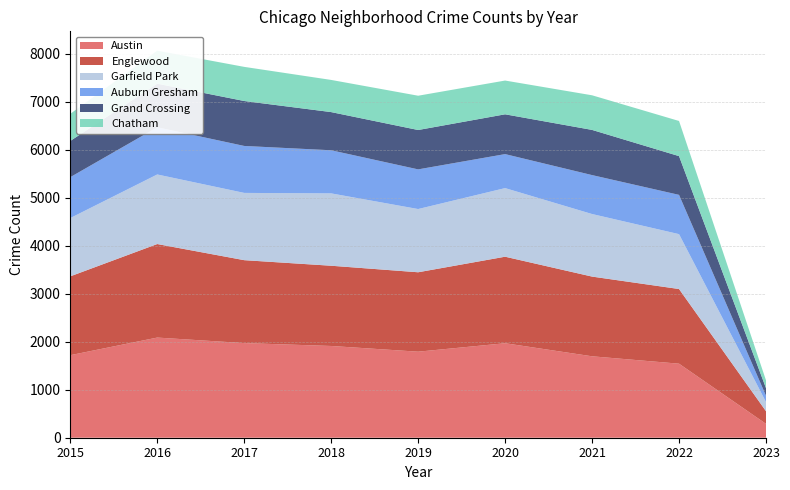

Reading left to right, list all the values displayed in this chart.

Austin: 1719	2086	1971	1911	1792	1968	1696	1542	289
Englewood: 1642	1948	1727	1671	1654	1802	1660	1555	263
Garfield Park: 1214	1449	1401	1507	1317	1429	1303	1143	192
Auburn Gresham: 852	983	978	898	826	708	811	818	130
Grand Crossing: 754	908	936	795	820	829	941	807	159
Chatham: 565	687	711	670	714	703	721	732	162